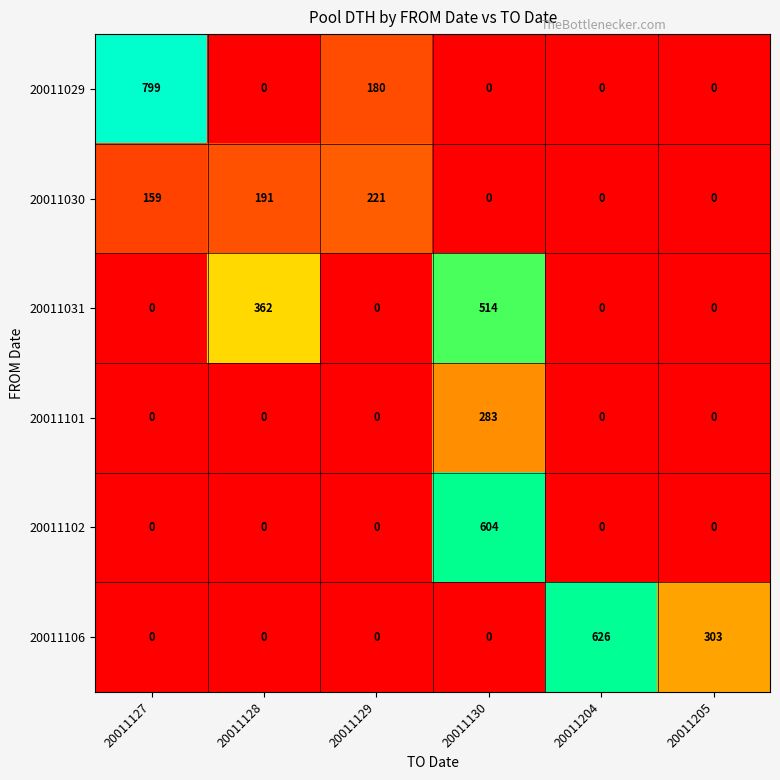

How many 20011029 values are between 0 and 180?

5